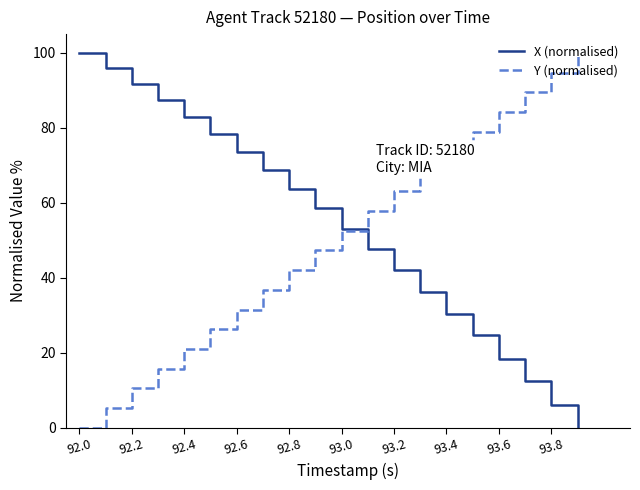

What is the maximum value for Y (normalised)?

100.0